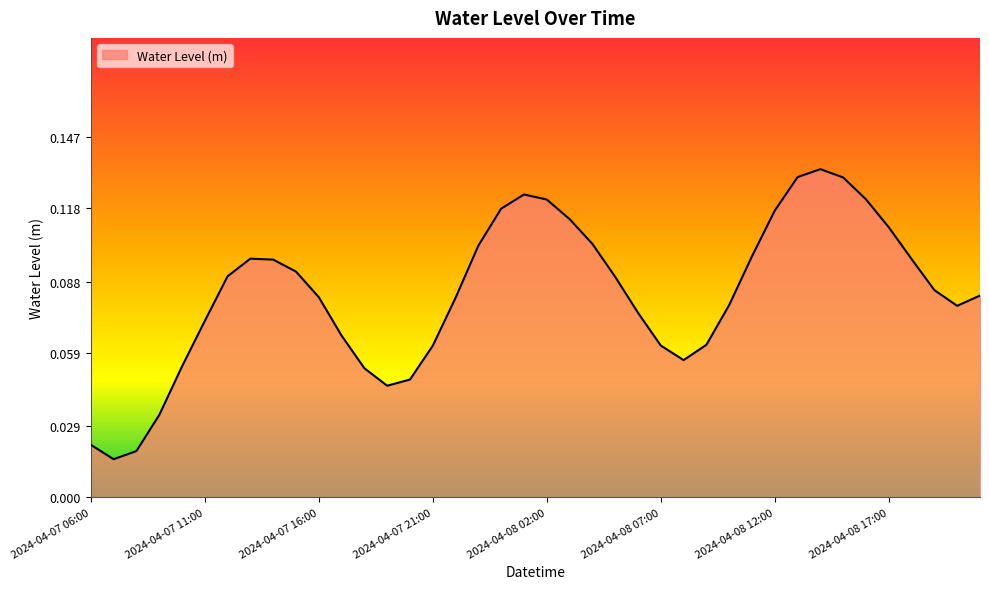

How many lines are shown in the chart?

1